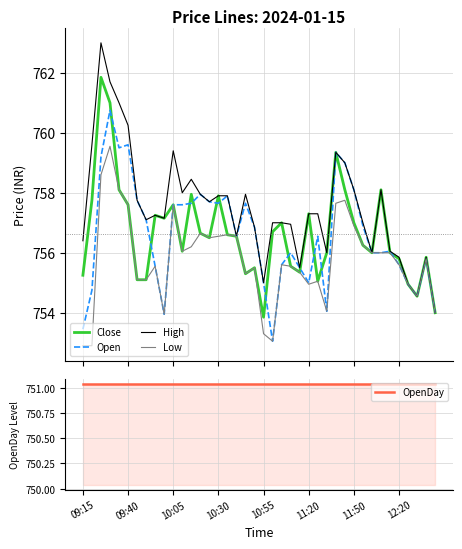

What is the lowest value of the Low series?

752.9